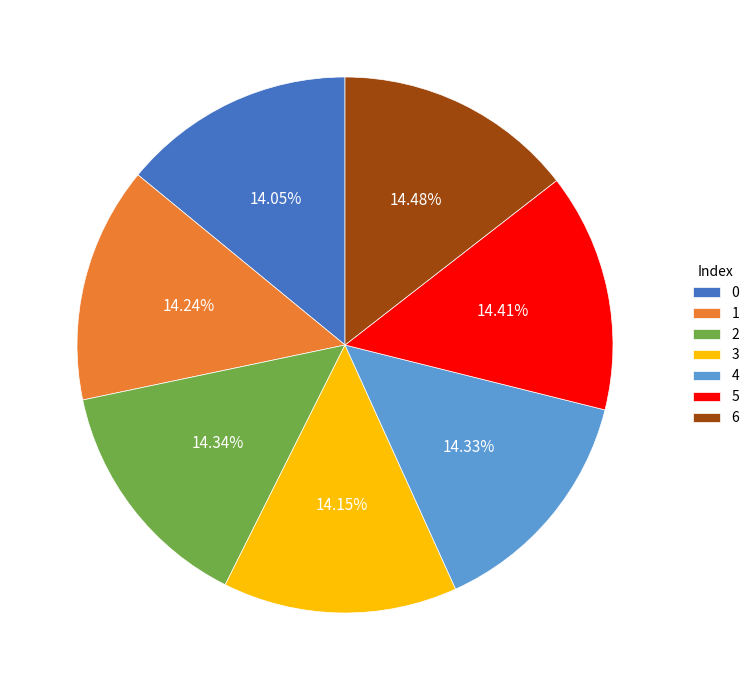

What is the ratio of the value at 1 to the value at 4?

1.0